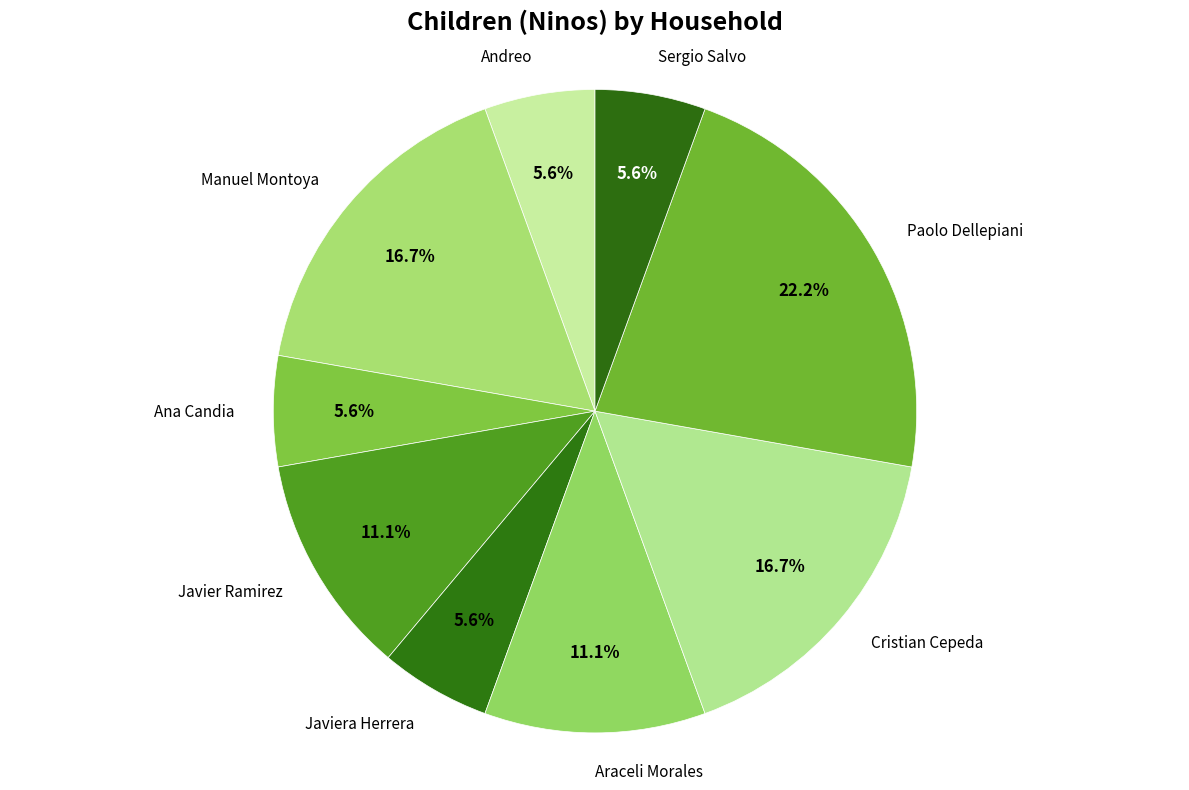

Combined, do Sergio Salvo and Javiera Herrera account for over 50%?

No